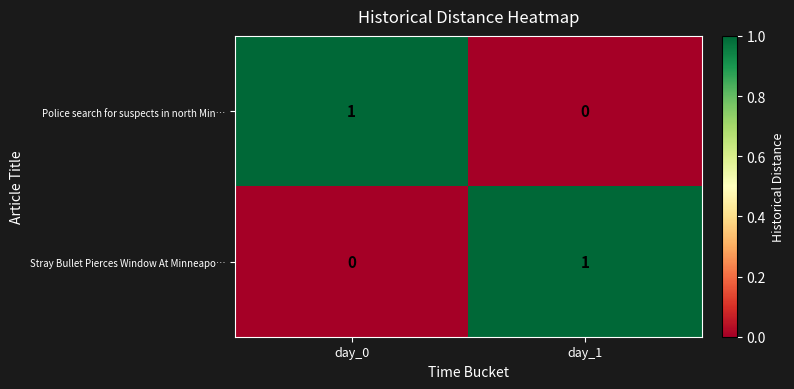

Which category has the lowest value in the Stray Bullet Pierces Window At Minneapo… series?

day_0